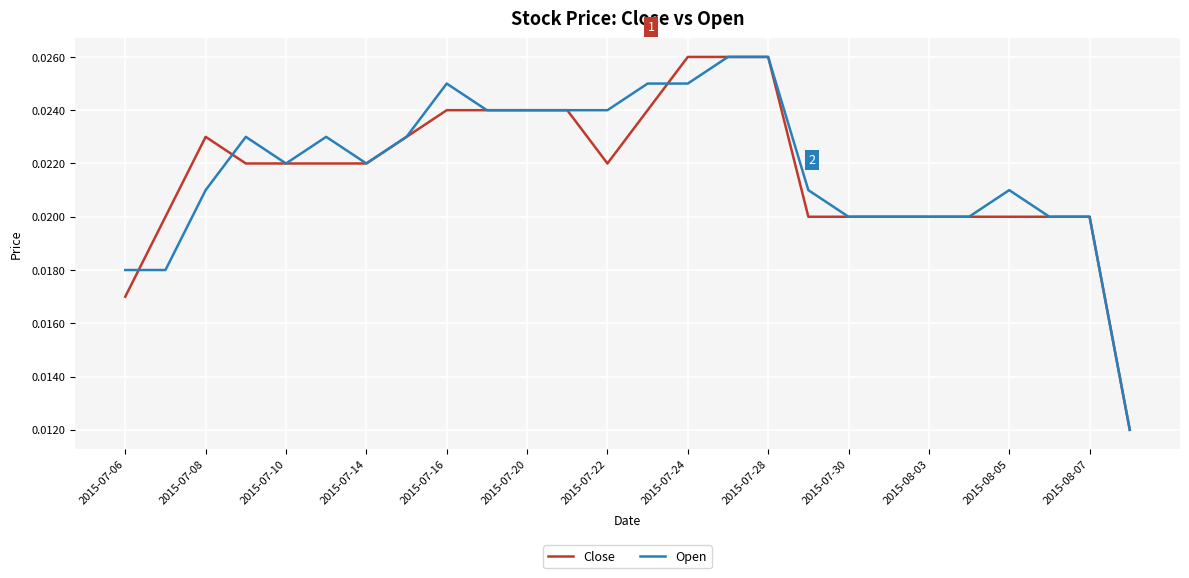

What are all the series names shown in the legend?

Close, Open